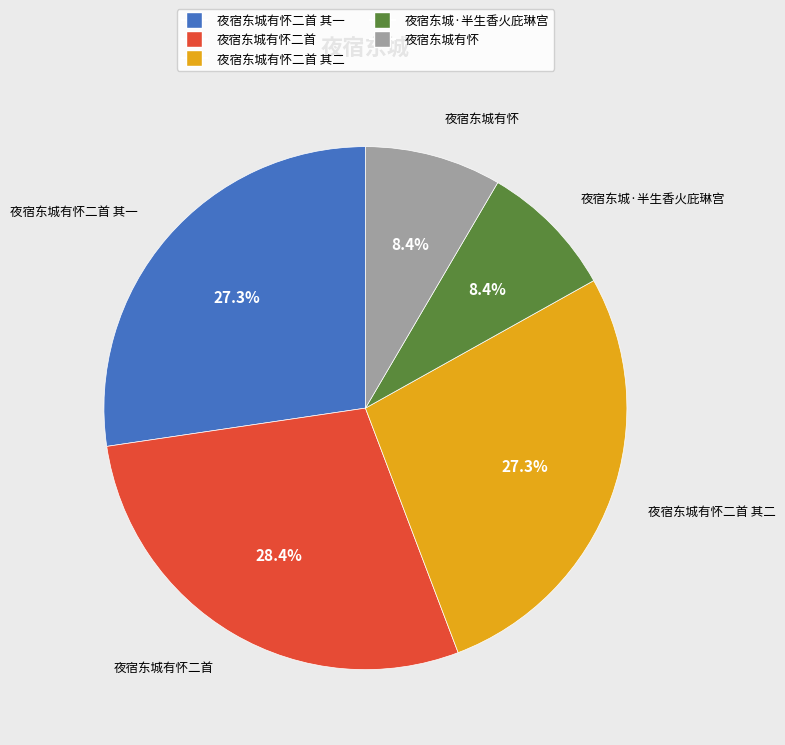

Is there any slice that represents more than half of the pie?

No